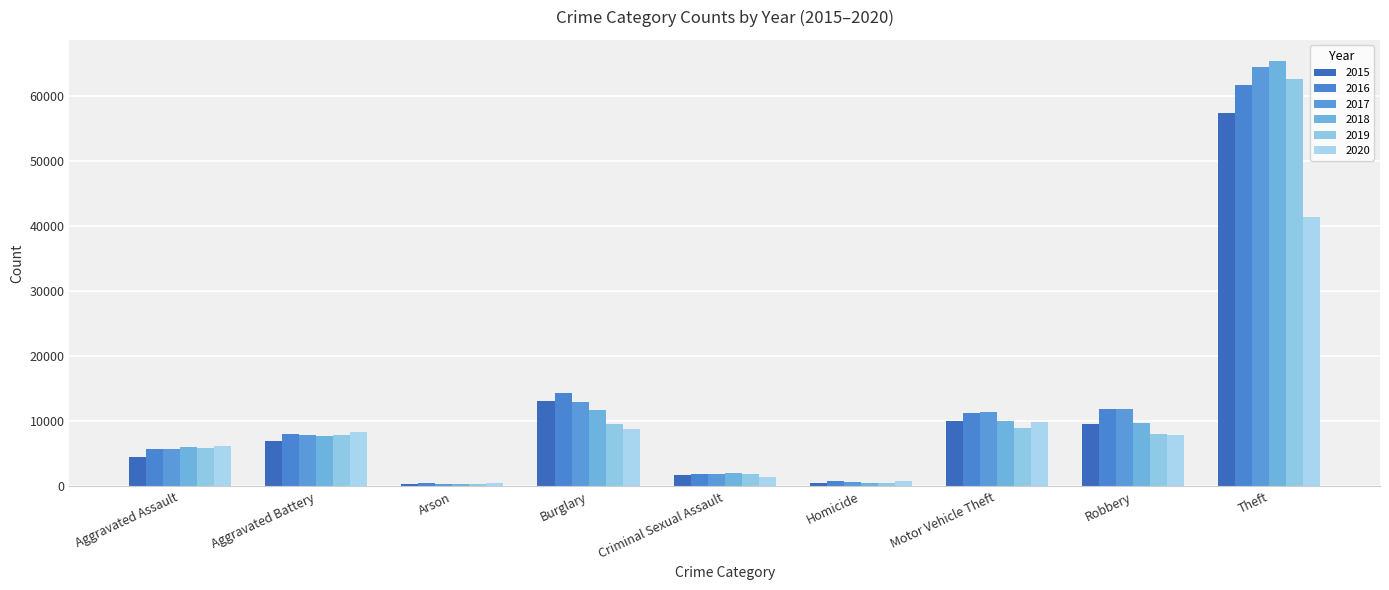

Reading left to right, extract all data points from this chart.

2015: Aggravated Assault=4480	Aggravated Battery=7019	Arson=448	Burglary=13184	Criminal Sexual Assault=1699	Homicide=496	Motor Vehicle Theft=10068	Robbery=9638	Theft=57350
2016: Aggravated Assault=5712	Aggravated Battery=8086	Arson=515	Burglary=14289	Criminal Sexual Assault=1848	Homicide=786	Motor Vehicle Theft=11285	Robbery=11960	Theft=61623
2017: Aggravated Assault=5793	Aggravated Battery=7845	Arson=444	Burglary=13001	Criminal Sexual Assault=1972	Homicide=672	Motor Vehicle Theft=11380	Robbery=11880	Theft=64386
2018: Aggravated Assault=6001	Aggravated Battery=7735	Arson=373	Burglary=11747	Criminal Sexual Assault=2032	Homicide=588	Motor Vehicle Theft=9985	Robbery=9681	Theft=65288
2019: Aggravated Assault=5841	Aggravated Battery=7858	Arson=376	Burglary=9638	Criminal Sexual Assault=1908	Homicide=499	Motor Vehicle Theft=8977	Robbery=7995	Theft=62494
2020: Aggravated Assault=6264	Aggravated Battery=8320	Arson=588	Burglary=8758	Criminal Sexual Assault=1483	Homicide=787	Motor Vehicle Theft=9959	Robbery=7855	Theft=41335